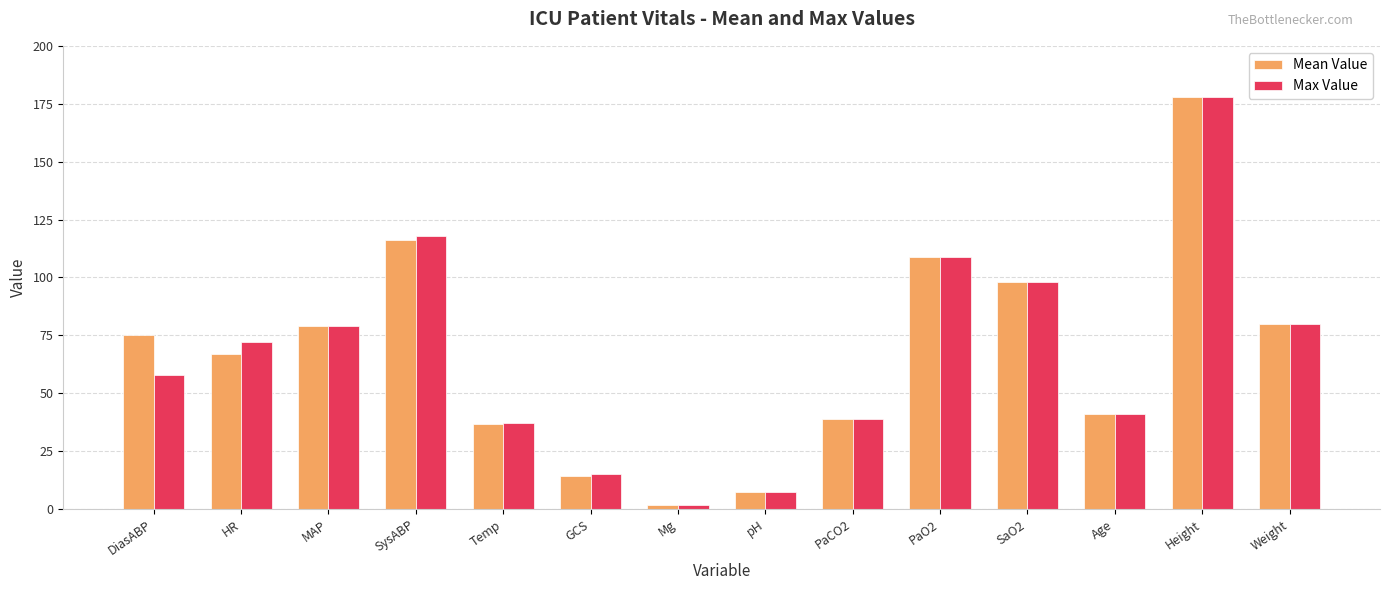

Does the chart contain stacked bars?

No